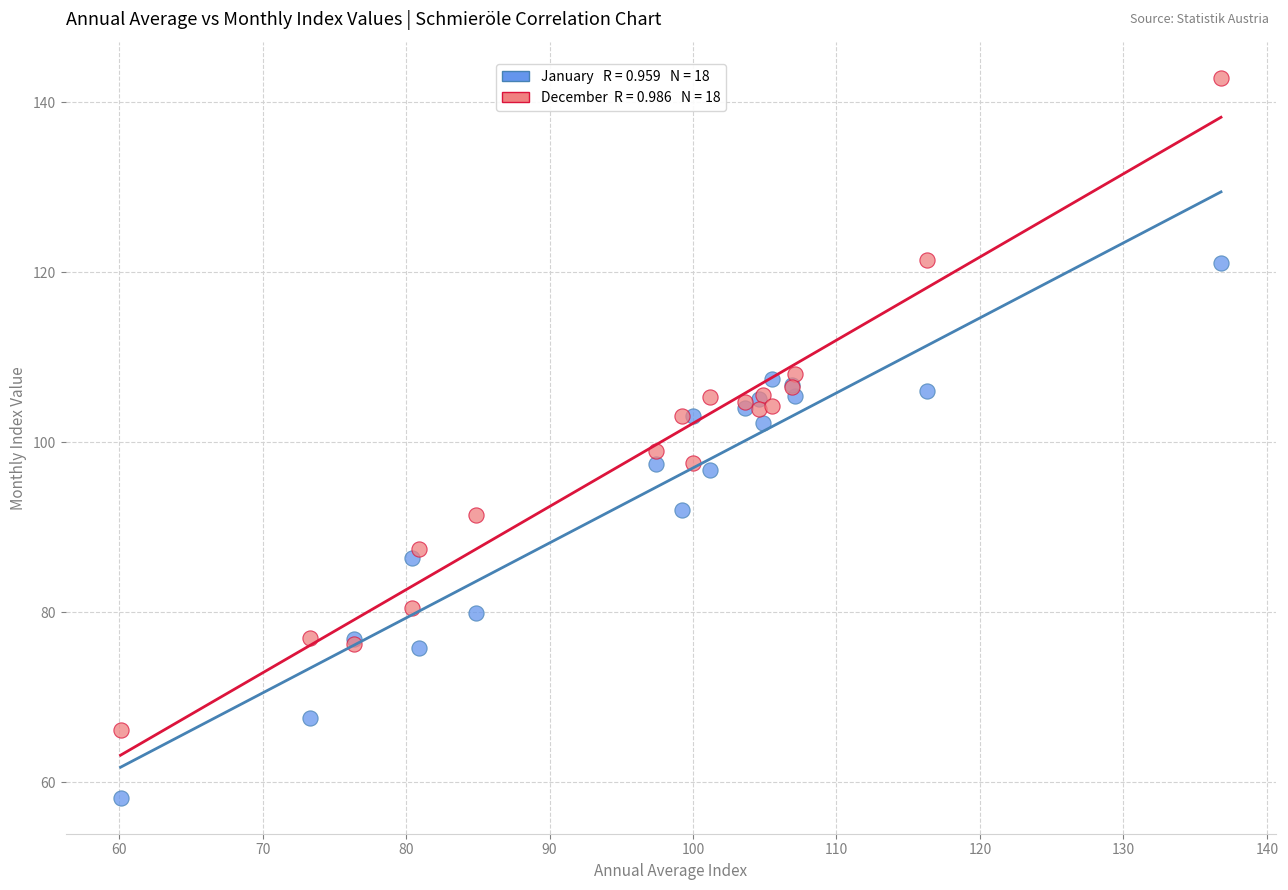

Across all series, what Y value is closest to 100?

99.0